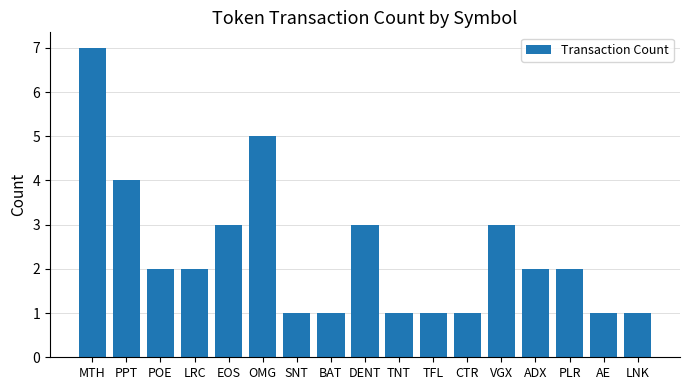

How many bars are there in total?

17